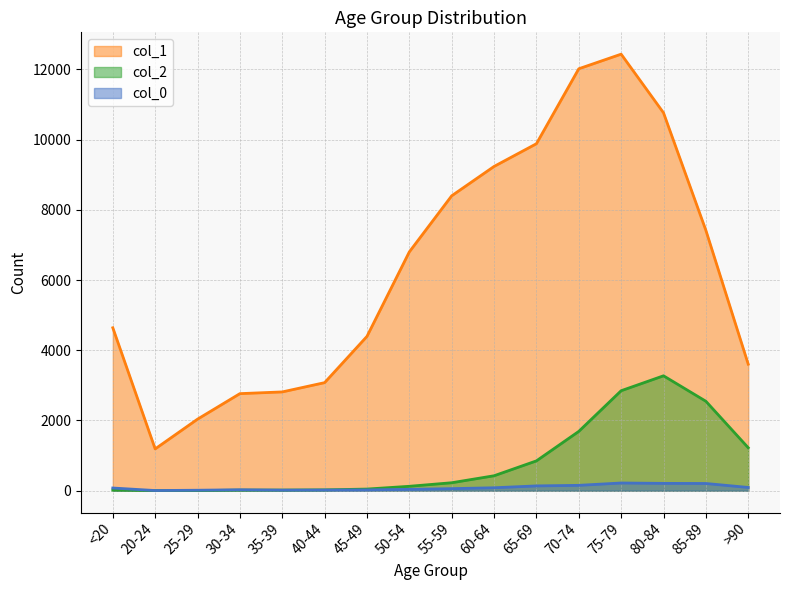

The value of col_2 at 50-54 is 80. True or false?

False